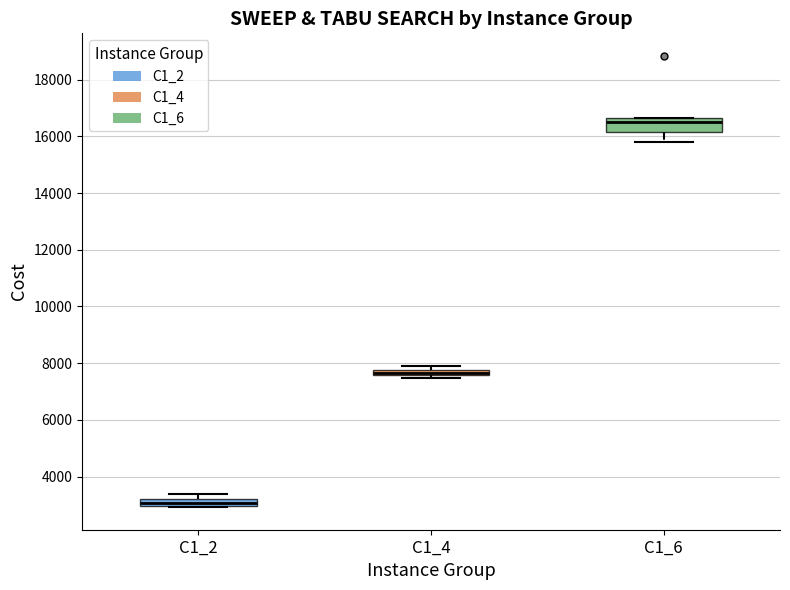

Which box is the tallest, from its lower edge to its upper edge?

C1_6